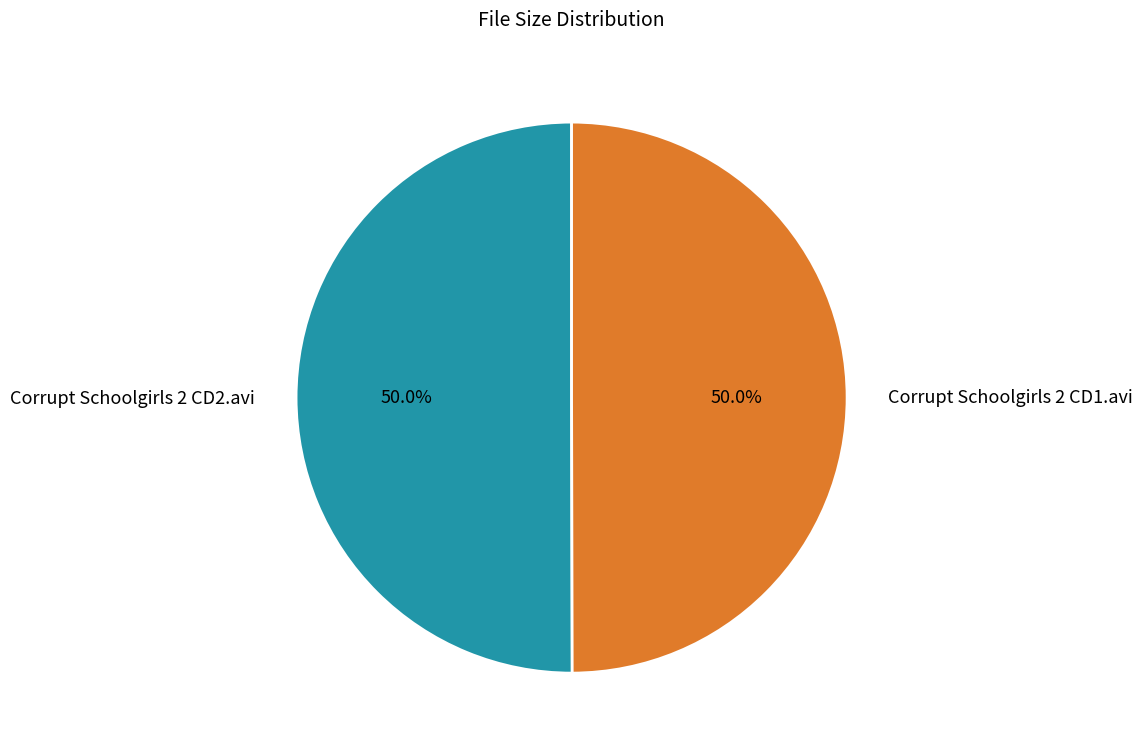

Do Corrupt Schoolgirls 2 CD1.avi and Corrupt Schoolgirls 2 CD2.avi together represent more than half of the pie?

Yes